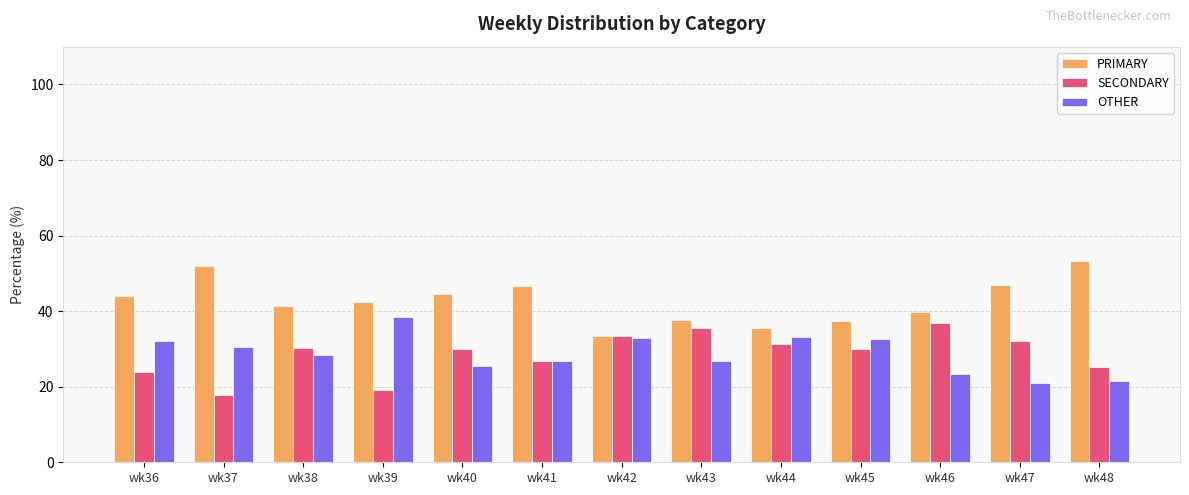

True or false: PRIMARY has a value of 26.6 at wk36.

False